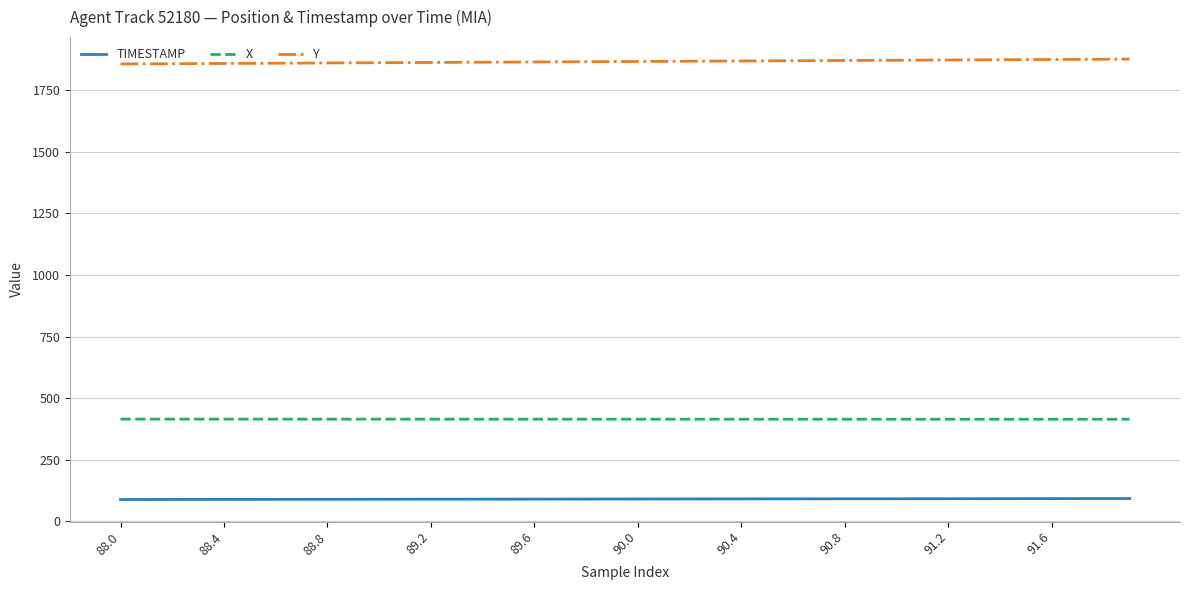

Which series has the largest total across all categories?

Y